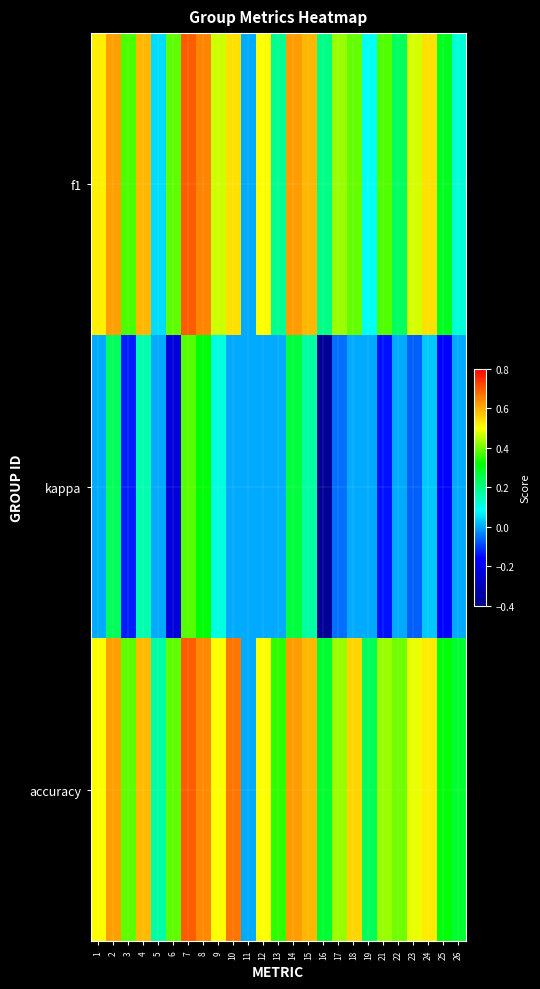

What is the difference between the highest and lowest values at 22?

0.4